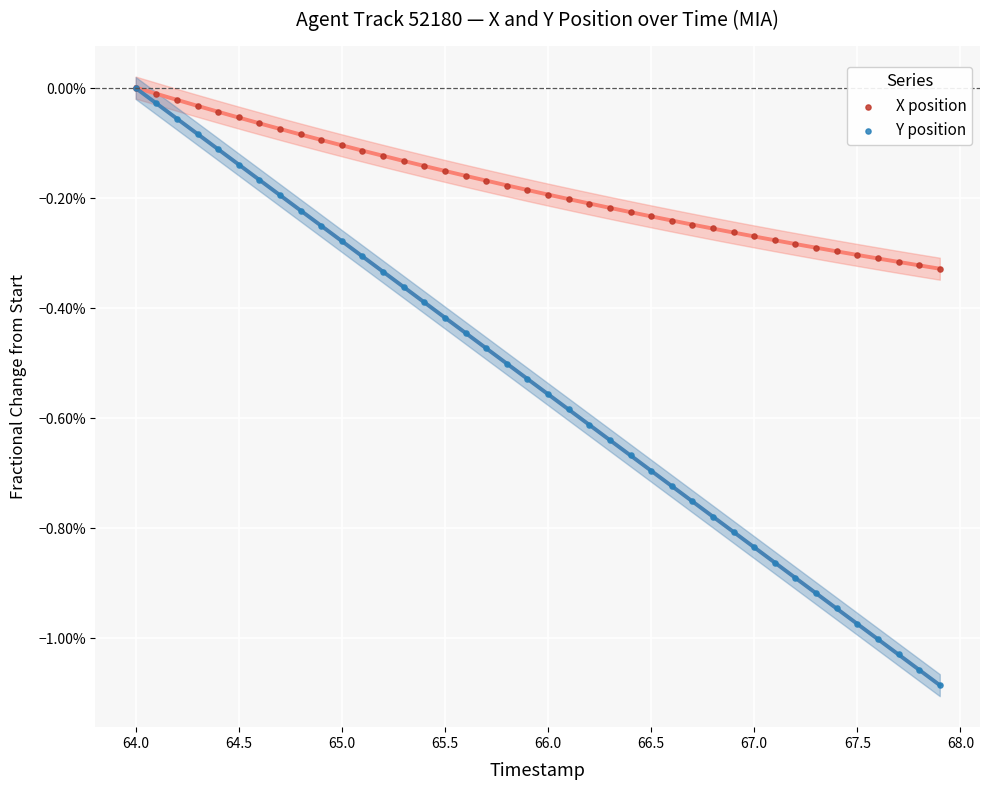

Which series reaches the minimum Y coordinate?

Y position